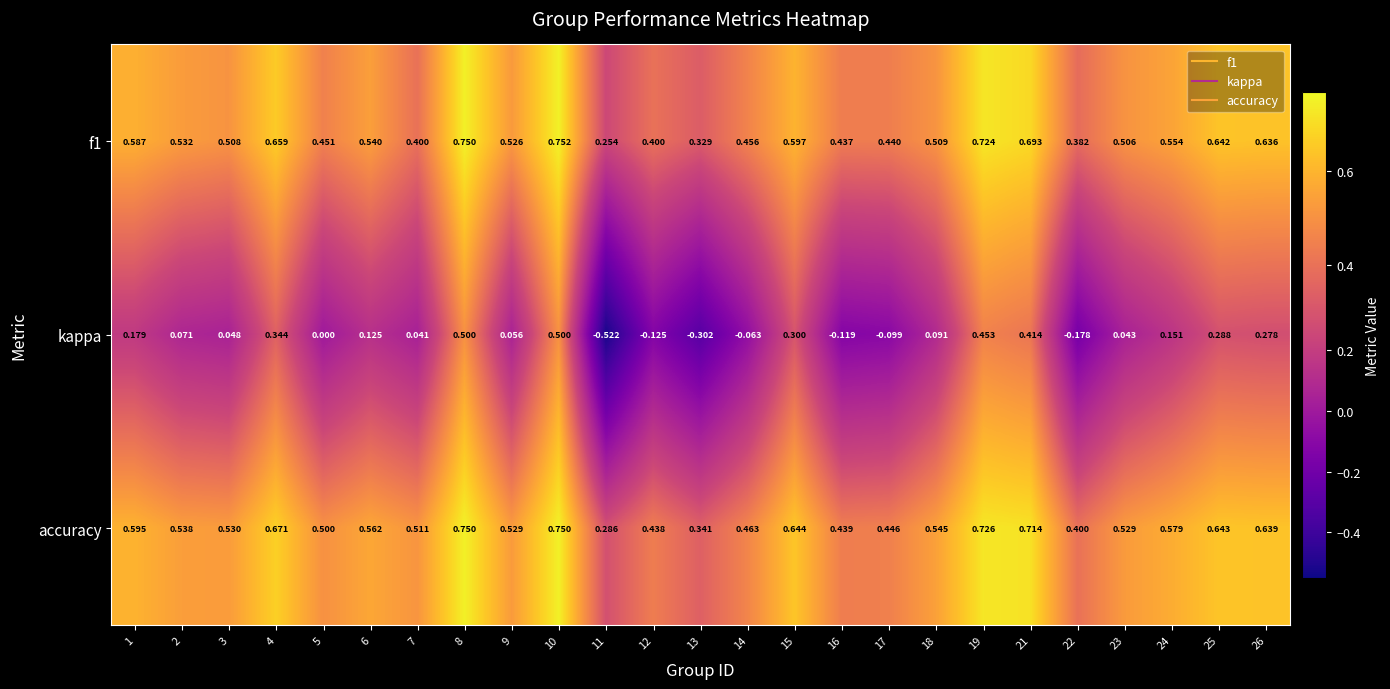

Which series has the largest range (max minus min)?

kappa